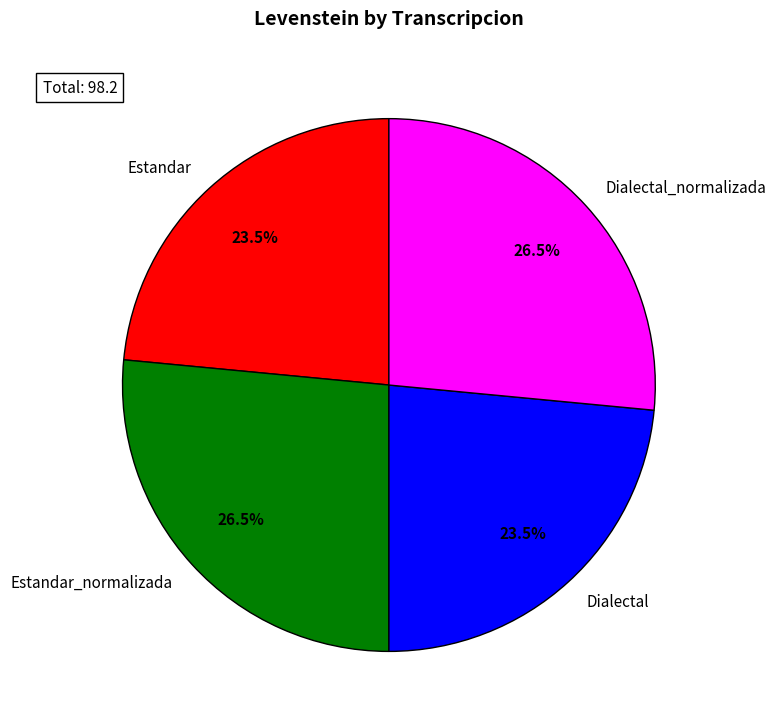

What is the total percentage of Estandar_normalizada and Dialectal?

50.0%